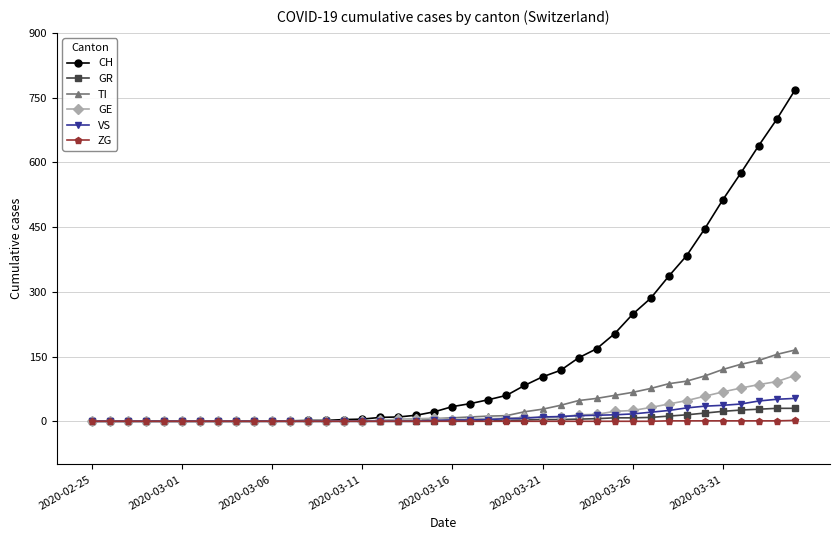

Which series has the largest total across all categories?

CH